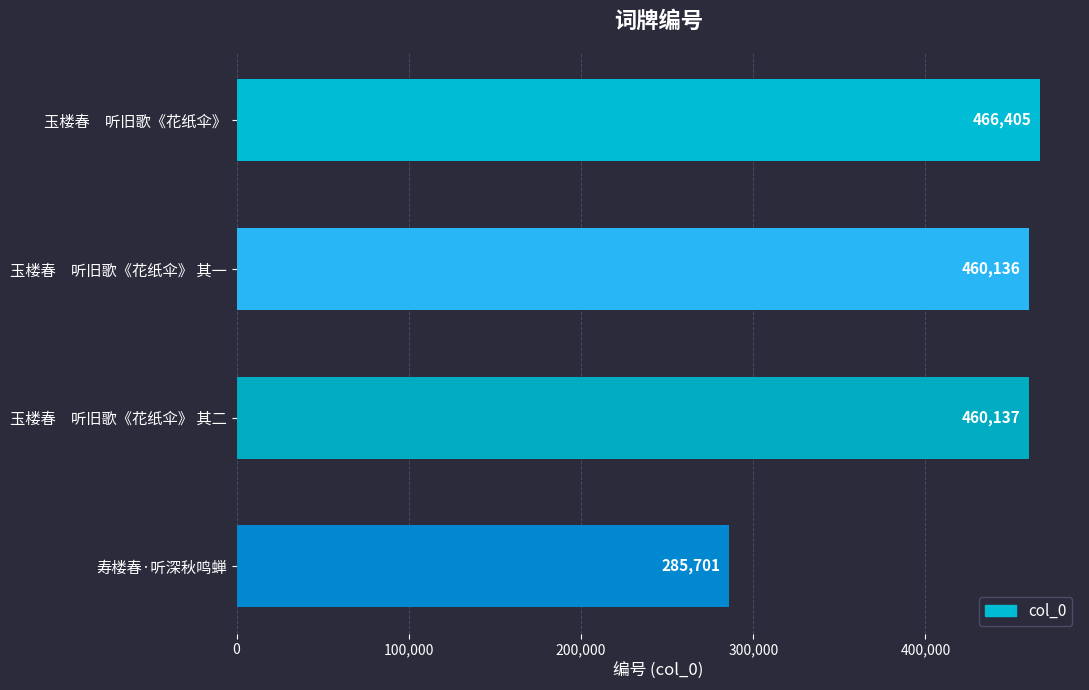

Rank the categories by value from lowest to highest.

寿楼春·听深秋鸣蝉, 玉楼春　听旧歌《花纸伞》 其一, 玉楼春　听旧歌《花纸伞》 其二, 玉楼春　听旧歌《花纸伞》